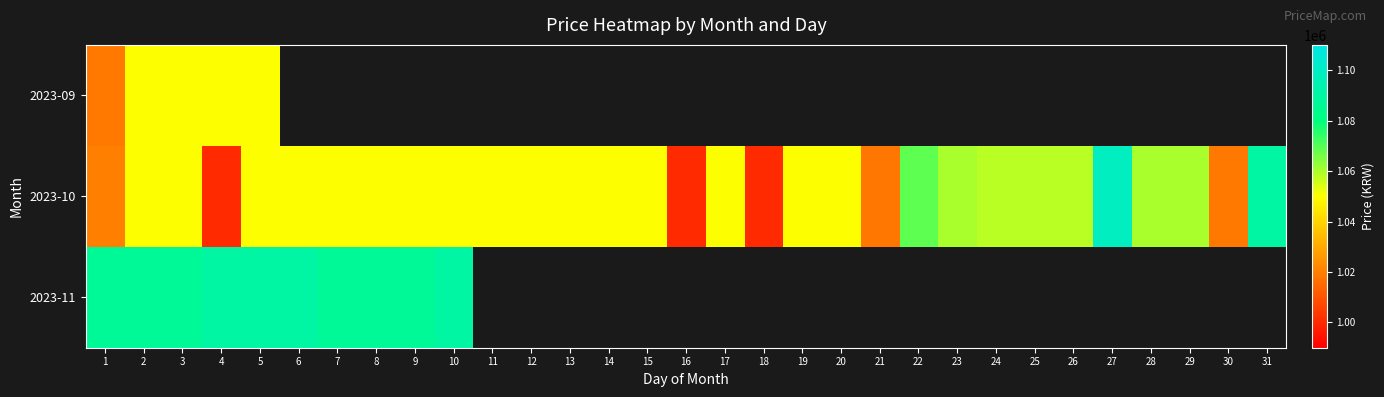

How many distinct data groups are displayed?

3